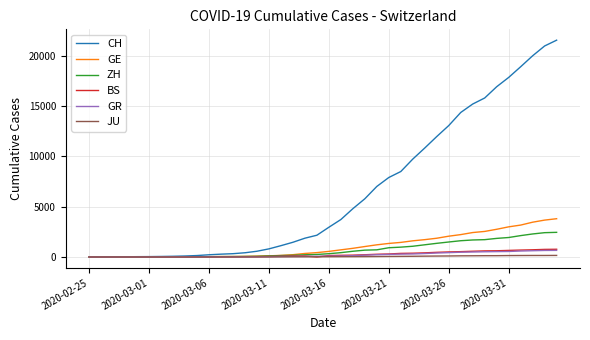

What is the sum of all ZH values?

29004